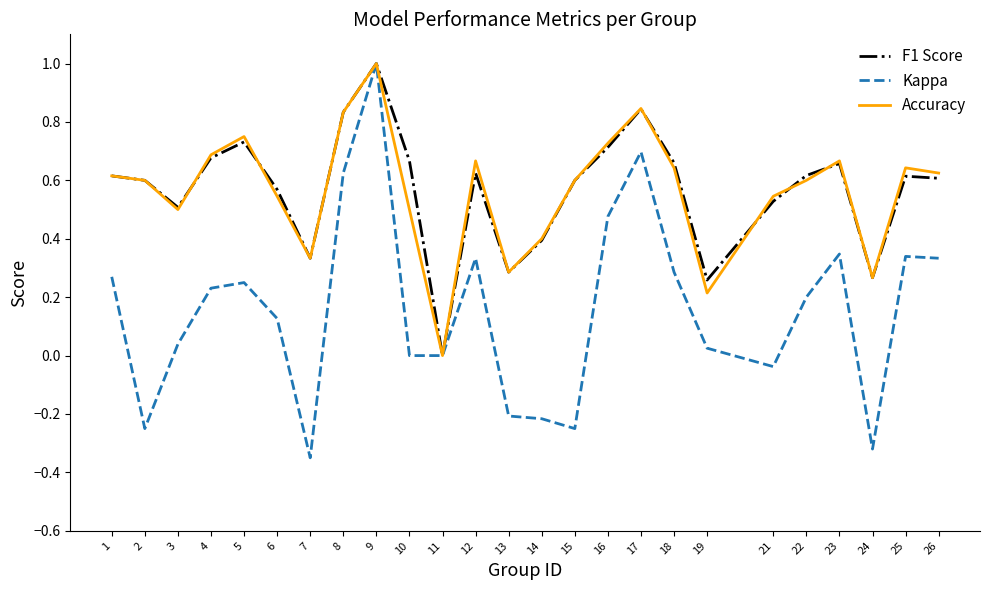

The value of F1 Score at 7 is 0.5. True or false?

False